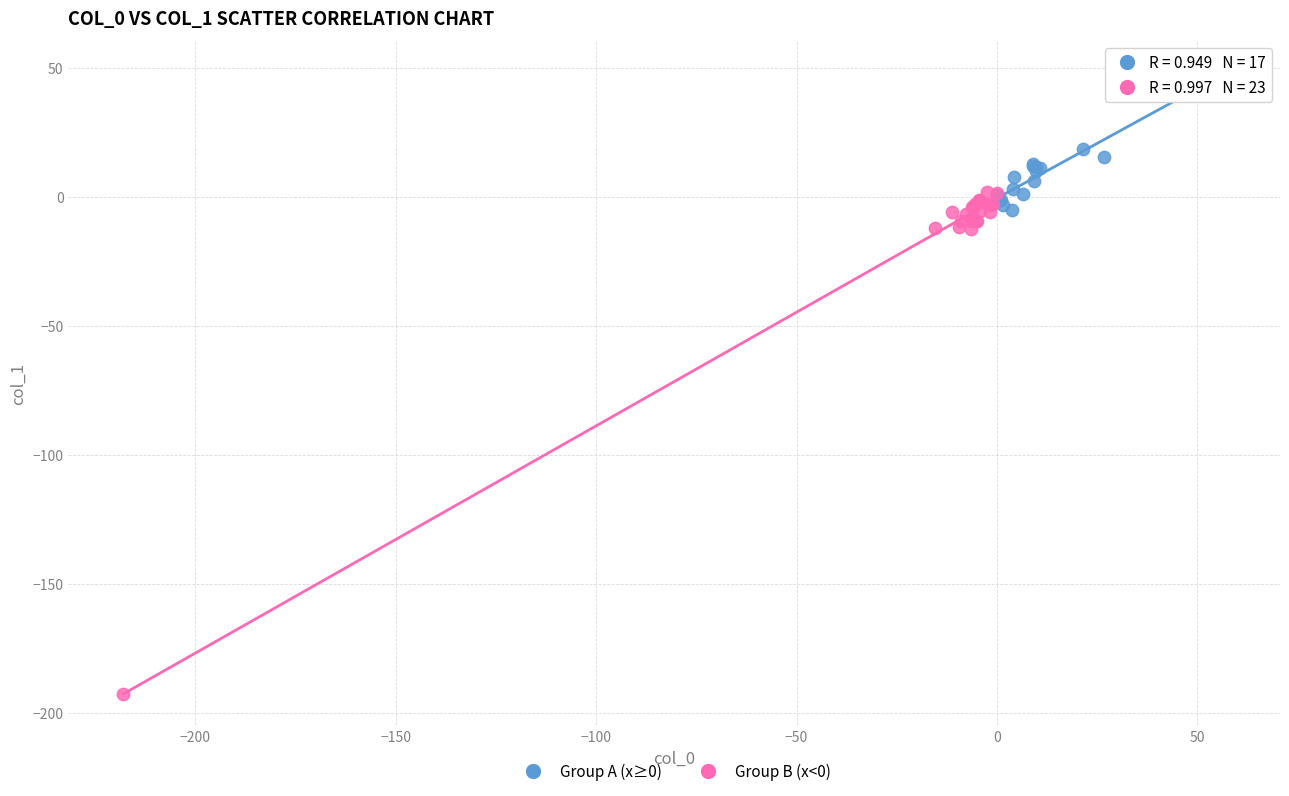

Which series contains the highest Y value?

Group A (x≥0)